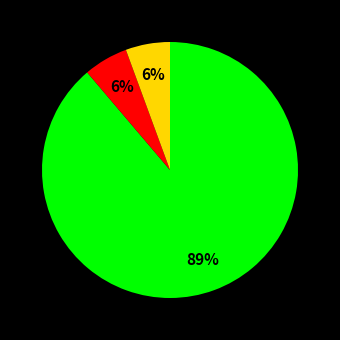

Does any single category account for the majority?

Yes